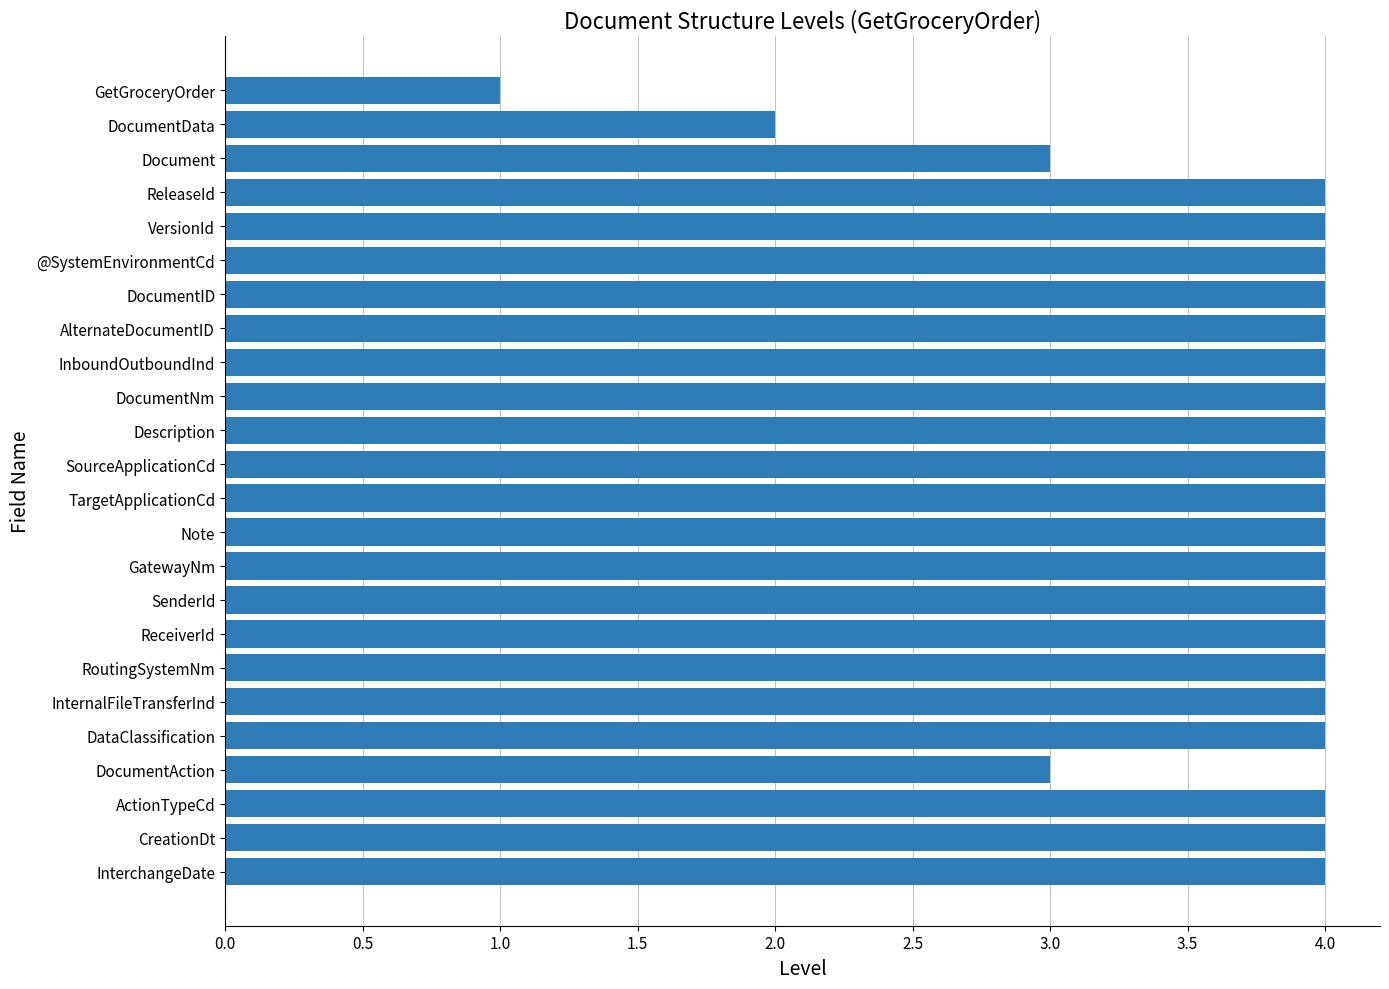

What is the label of the 20th bar from the top?

DataClassification